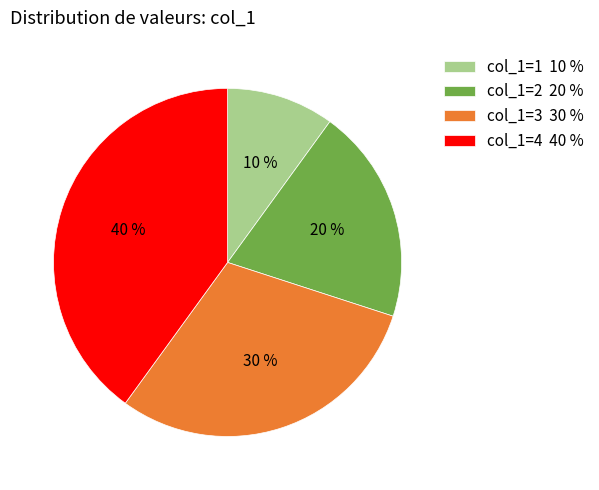

Which slice is the largest?

col_1=4 40 %